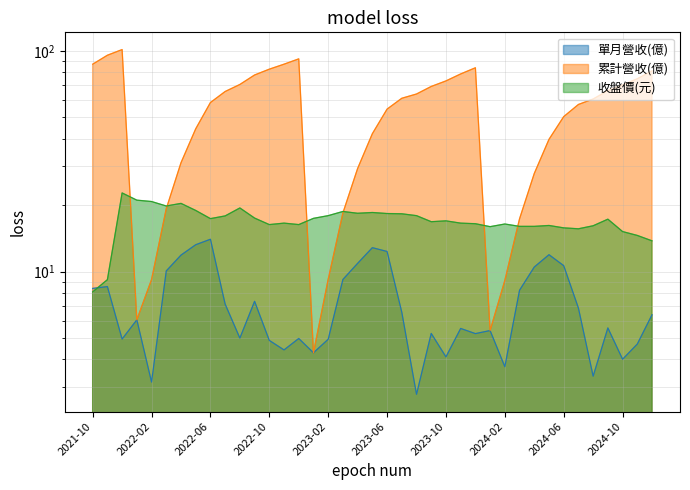

List the series in order of their peak value, highest first.

累計營收(億), 收盤價(元), 單月營收(億)